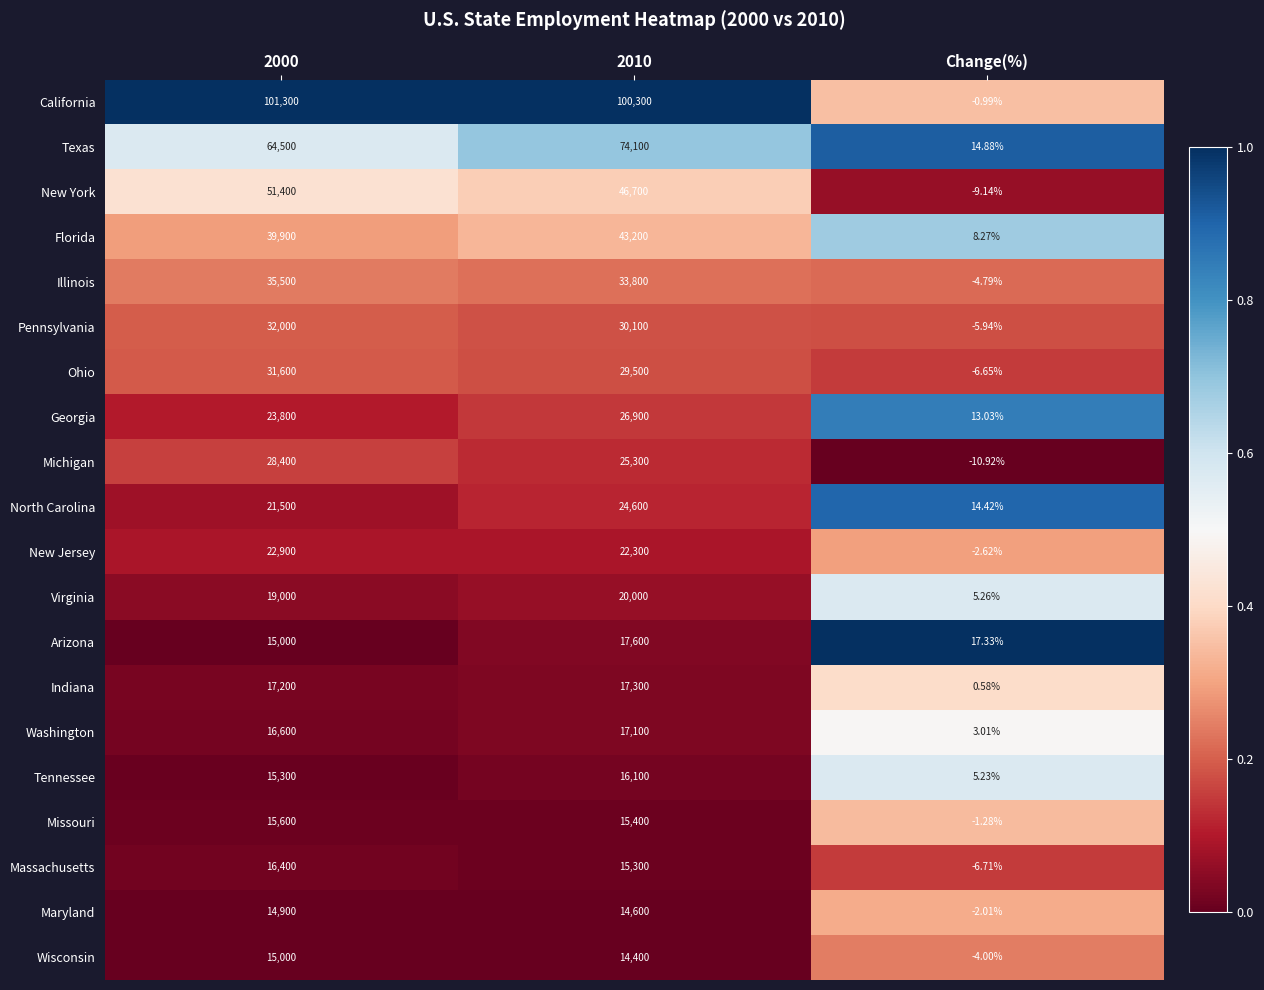

Rank the series by their maximum value, from highest to lowest.

California, Texas, New York, Florida, Illinois, Pennsylvania, Ohio, Michigan, Georgia, North Carolina, New Jersey, Virginia, Arizona, Indiana, Washington, Massachusetts, Tennessee, Missouri, Wisconsin, Maryland